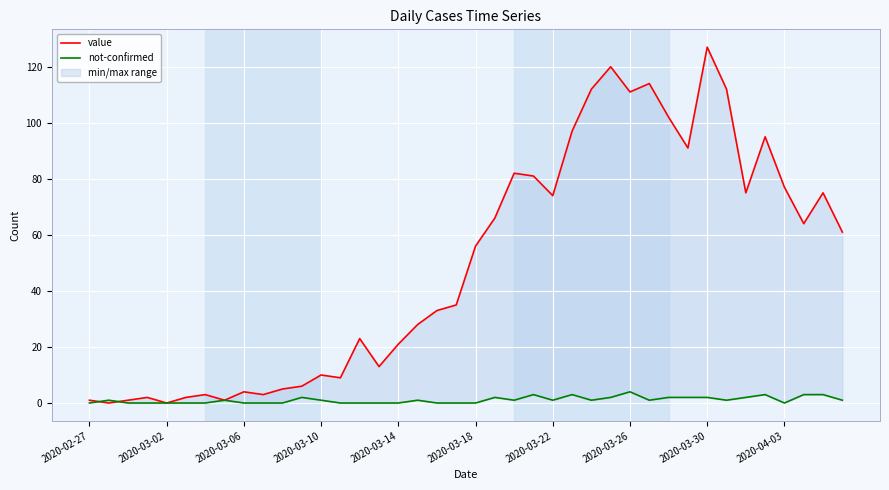

Rank the series by their average value, from lowest to highest.

not-confirmed, value